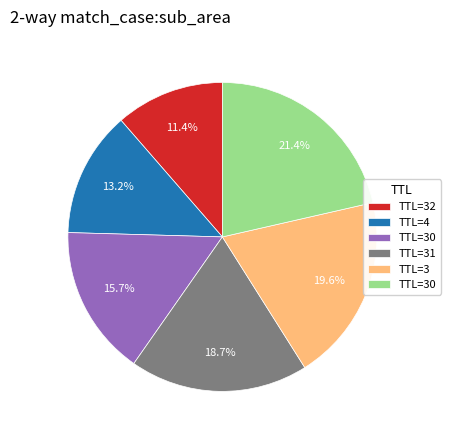

Is there any slice that represents more than half of the pie?

No